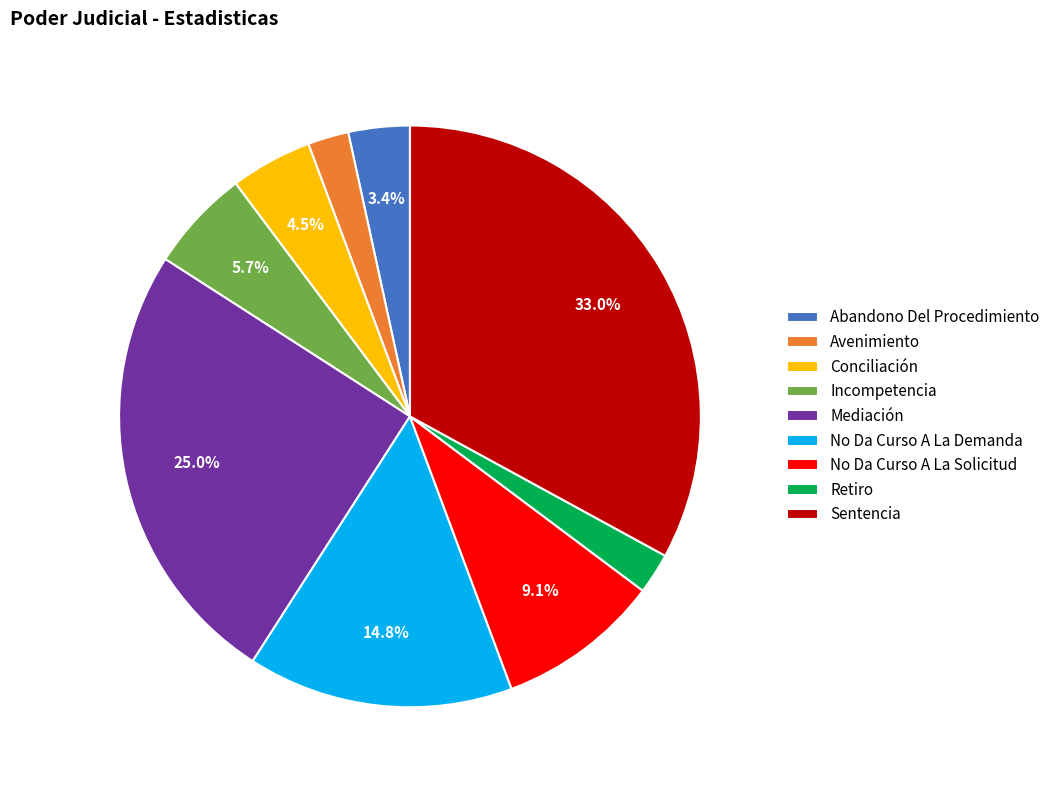

What is the total percentage of Incompetencia and No Da Curso A La Solicitud?

14.8%